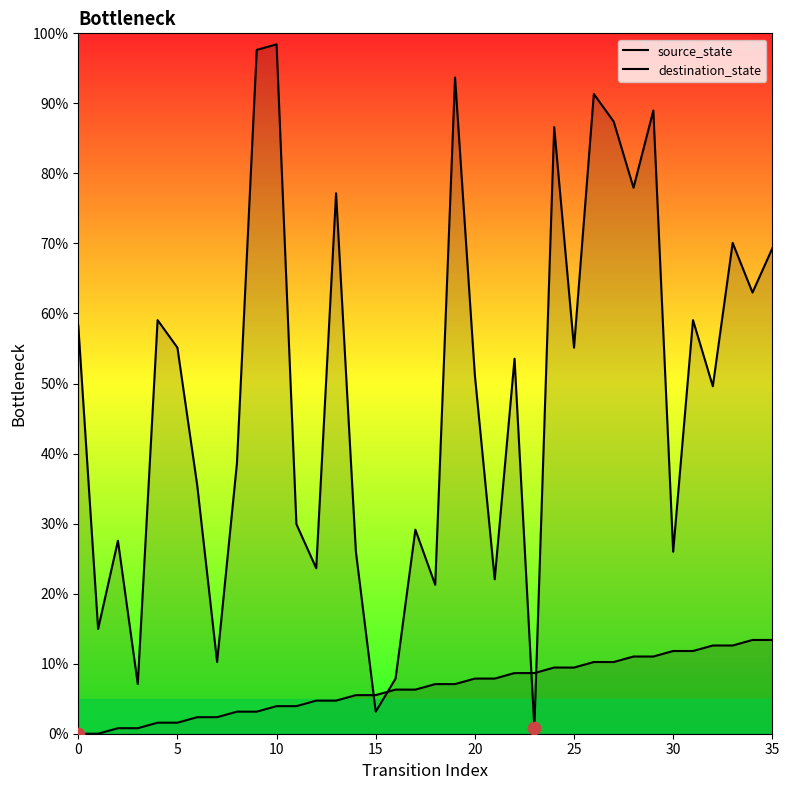

Which series reaches the maximum Y coordinate?

destination_state